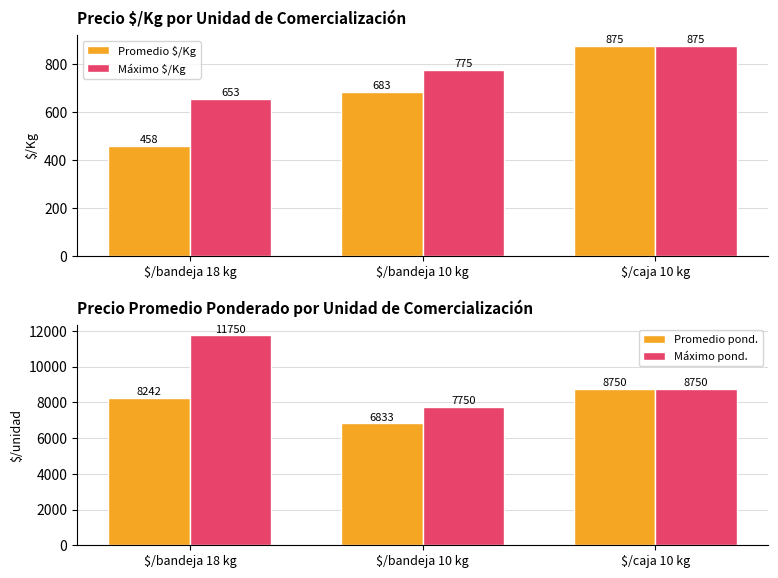

At which category is the sum across all series the highest?

$/bandeja 18 kg